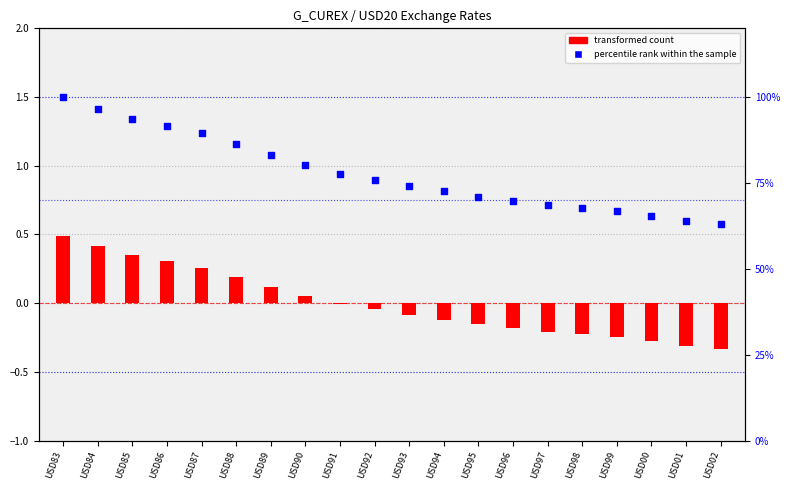

Which series has the largest Y range (max minus min)?

percentile rank within the sample